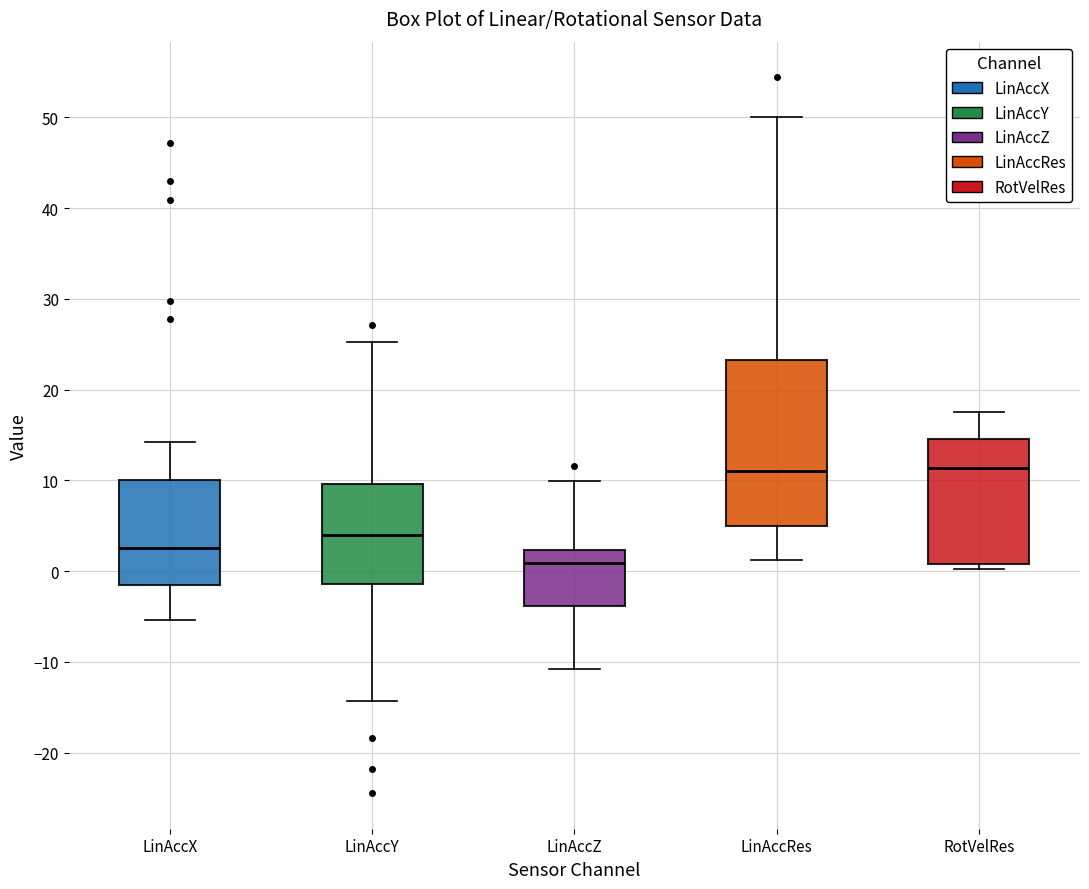

Where does the upper whisker of the box for LinAccY end on the y-axis? The values are not printed on the chart, so give them approximately, as read against the axis.

25